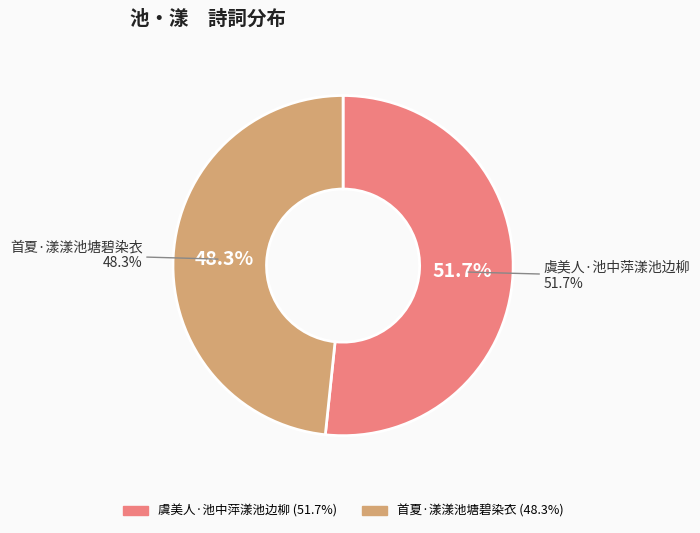

What percentage is the 虞美人·池中萍漾池边柳 slice, to the nearest percent?

52%